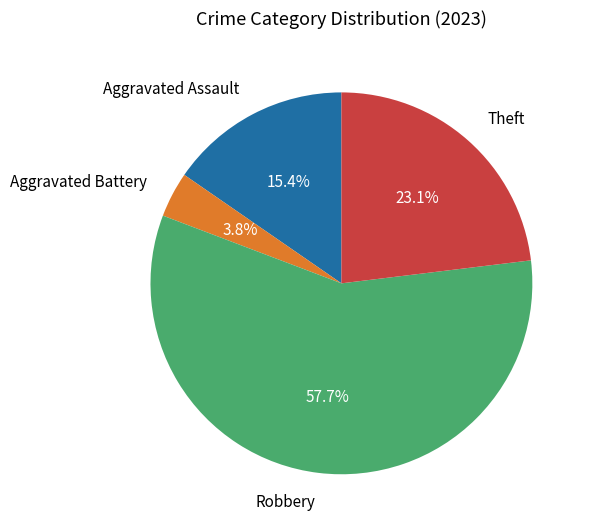

How many segments does this pie chart have?

4